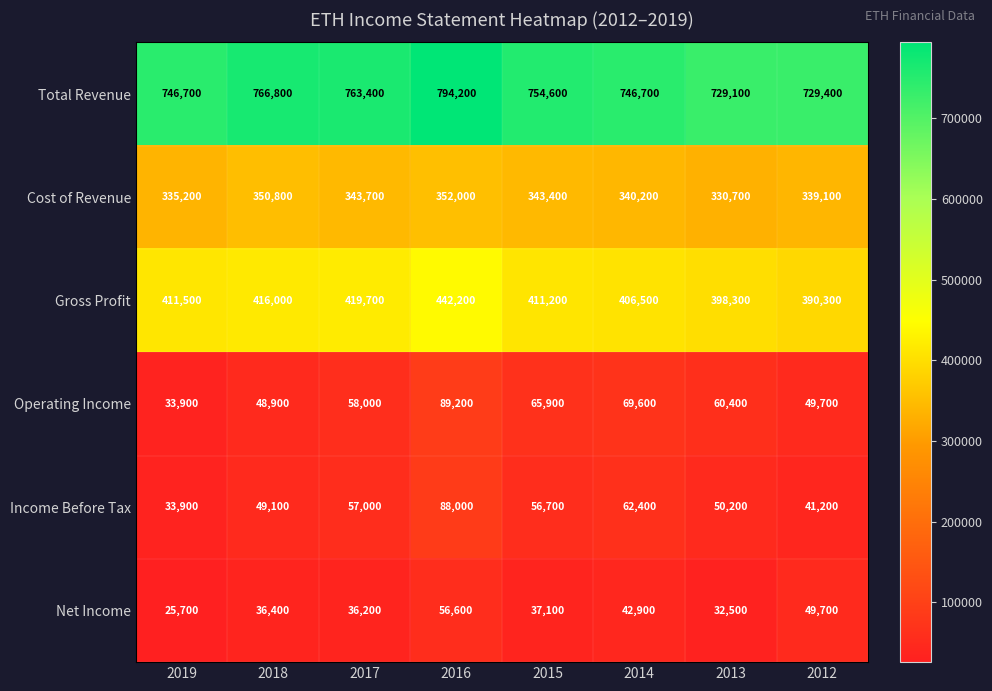

Is it true that Operating Income equals 39037 at 2016?

False